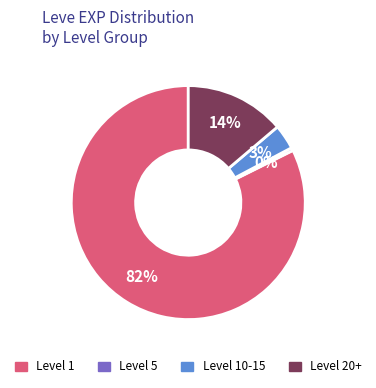

To the nearest percent, what is the average slice percentage?

25%